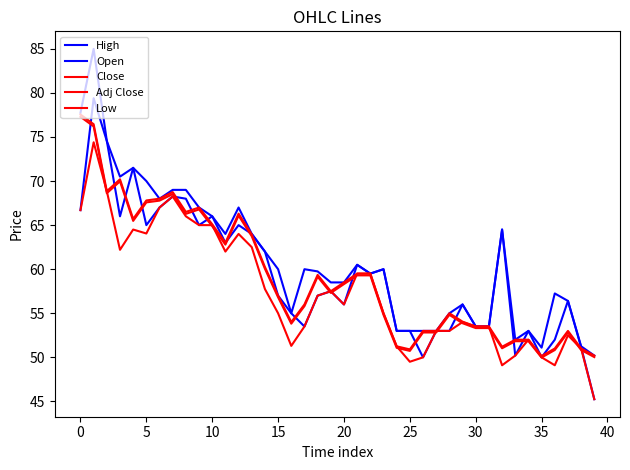

How many interior local peaks does the High series have?

10